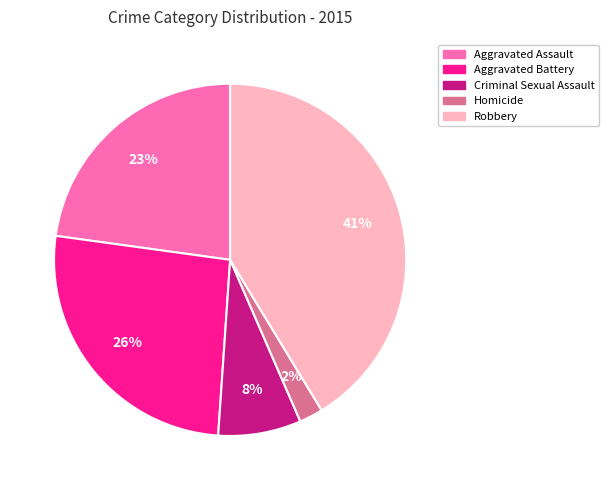

Is the sum of Homicide and Robbery greater than half?

No